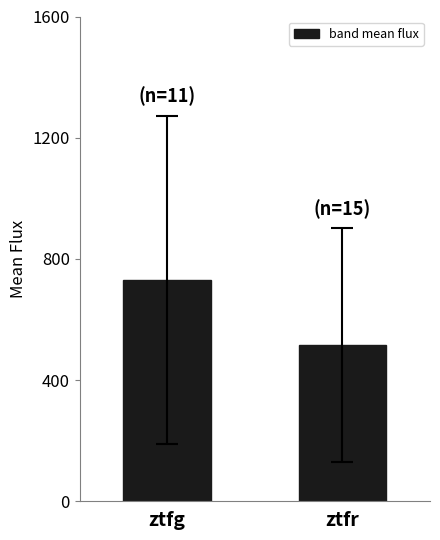

What is the ratio of the value at ztfr to the value at ztfg?

0.7